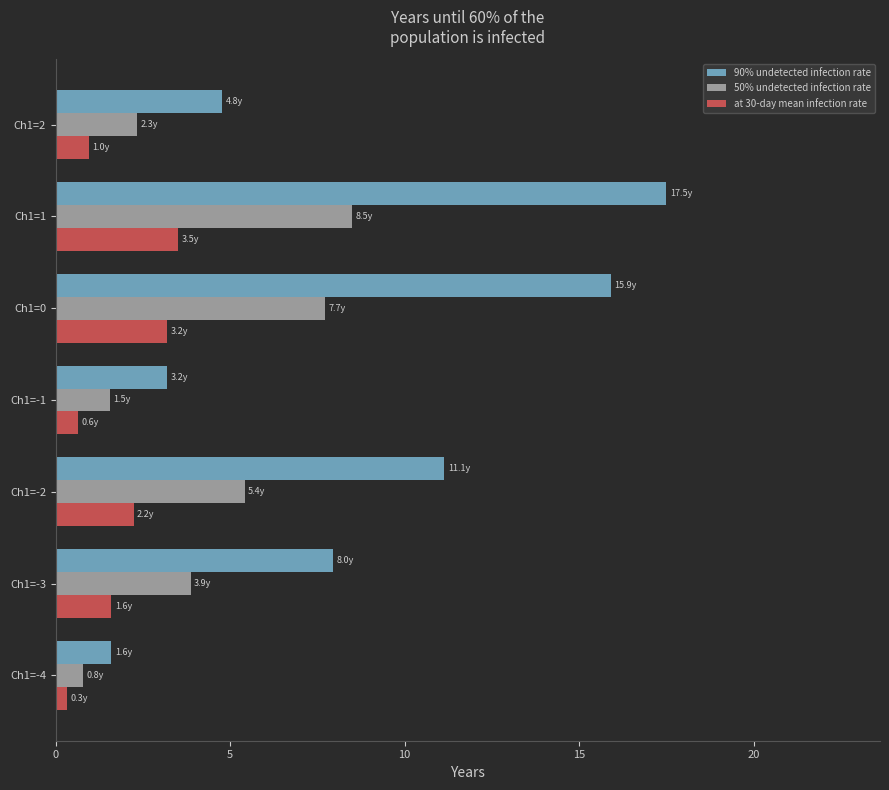

At how many categories does at least one series exceed 10?

3